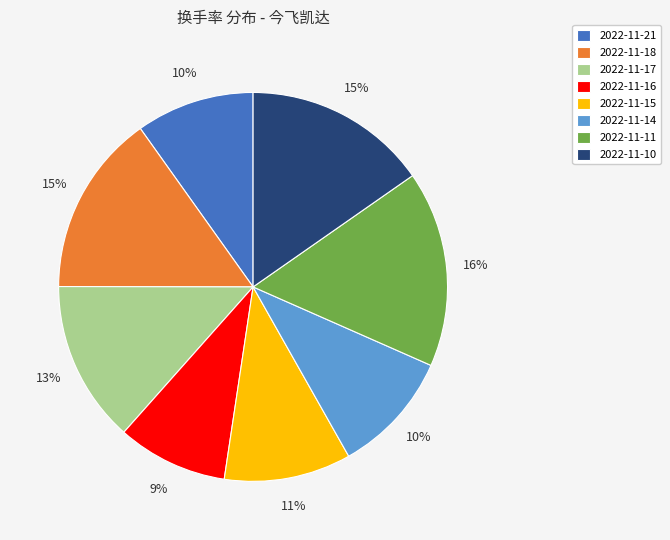

Is the sum of 2022-11-18 and 2022-11-11 greater than half?

No